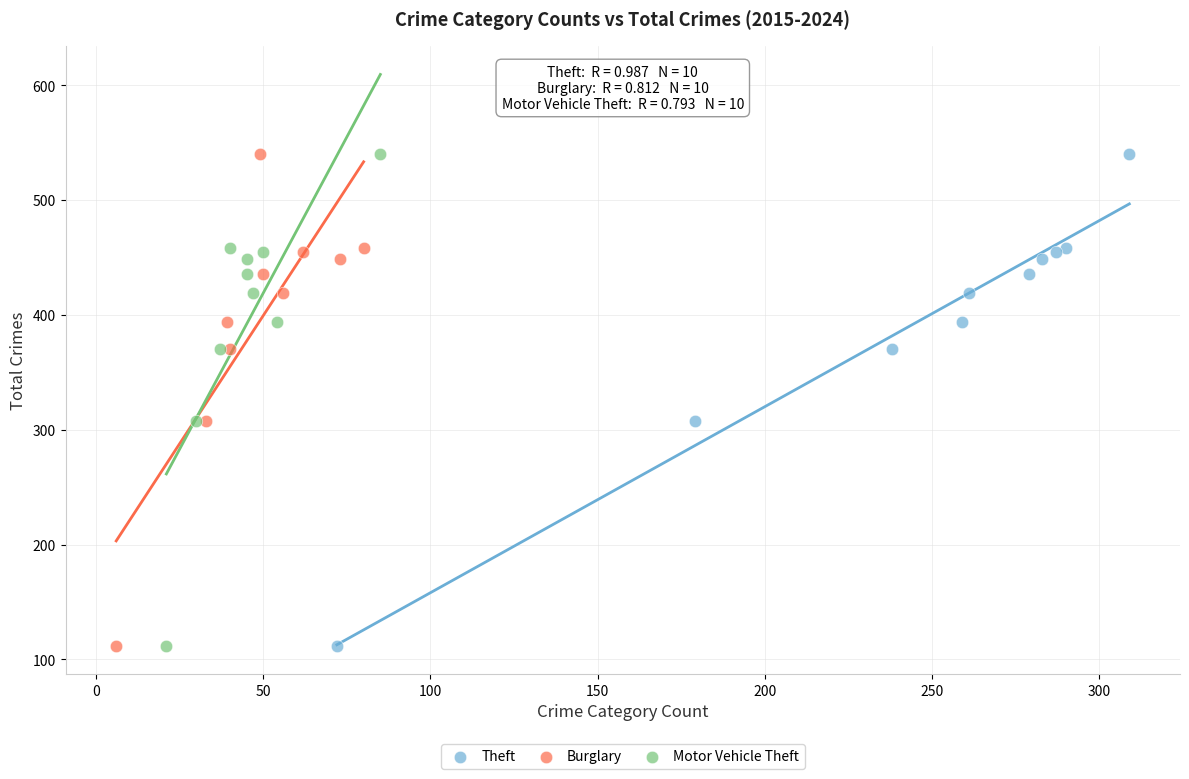

What are all the series names shown in the legend?

Theft, Burglary, Motor Vehicle Theft